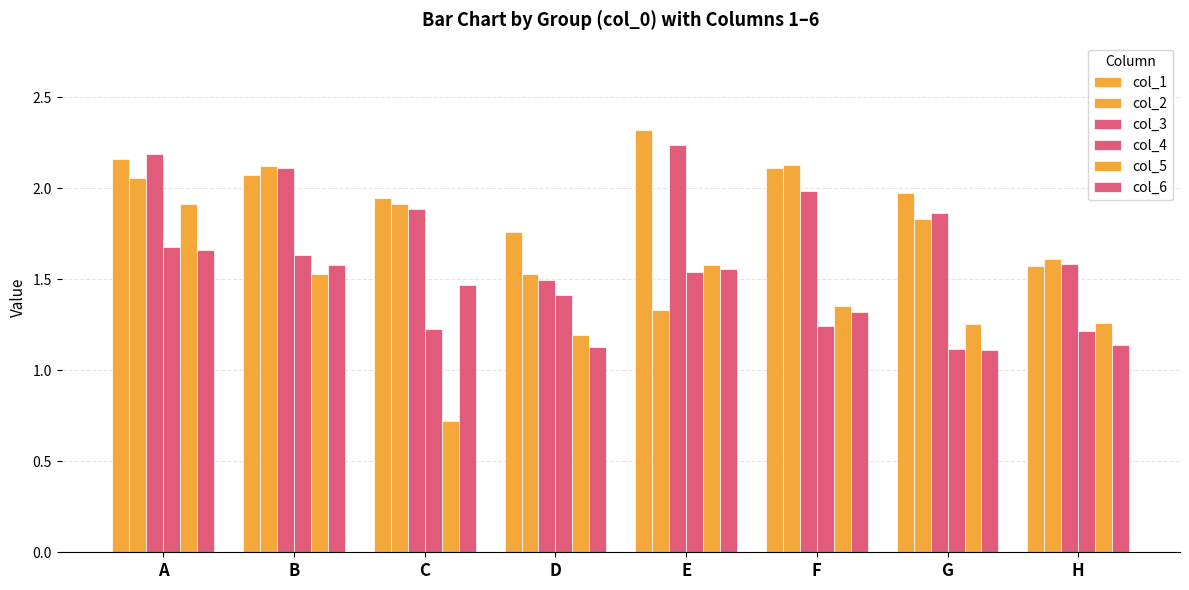

How many distinct data groups are displayed?

6